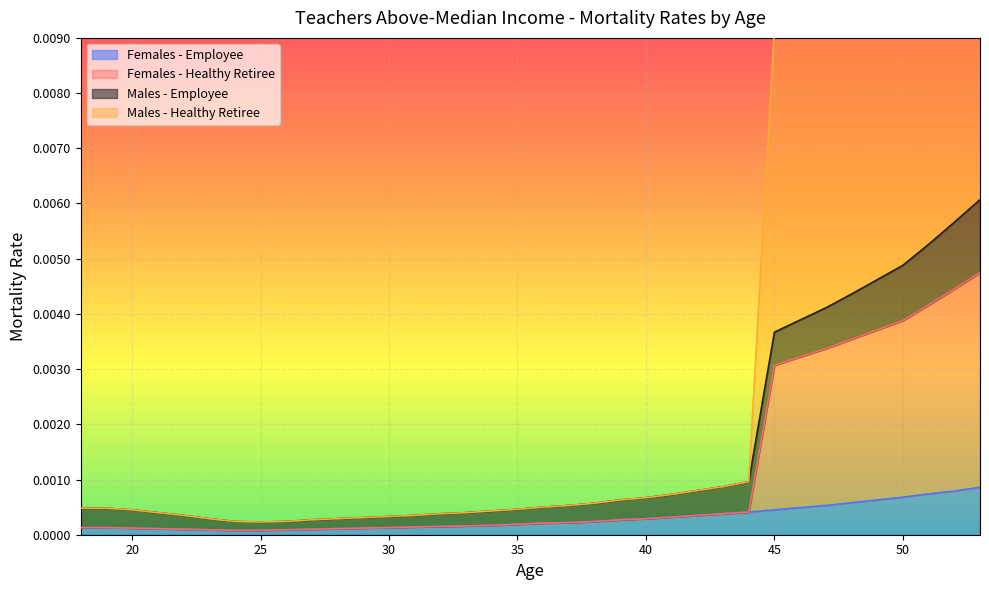

At which label is Males - Healthy Retiree closest to 0?

24